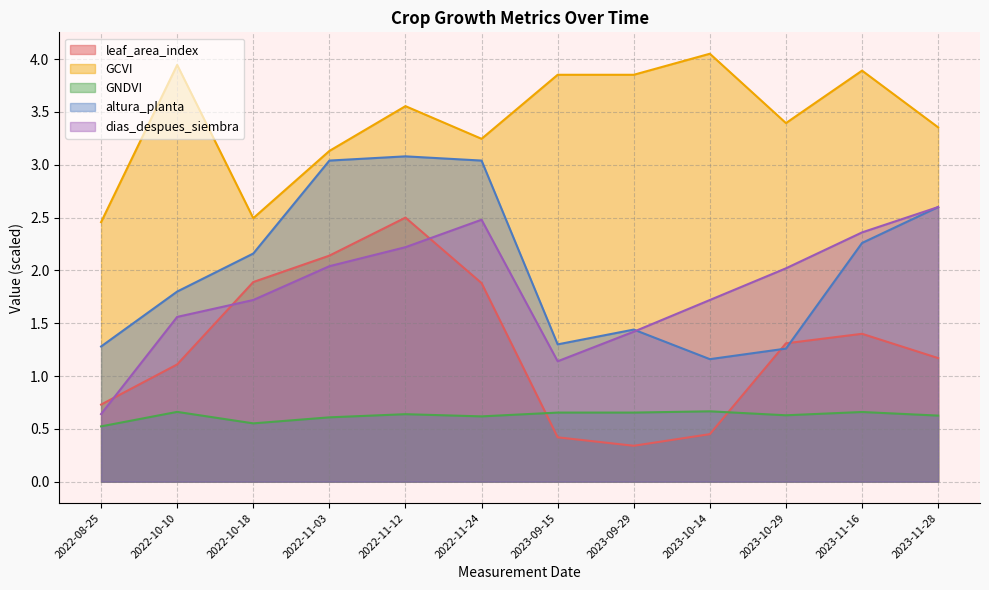

How many interior local valleys does the GCVI series have?

3